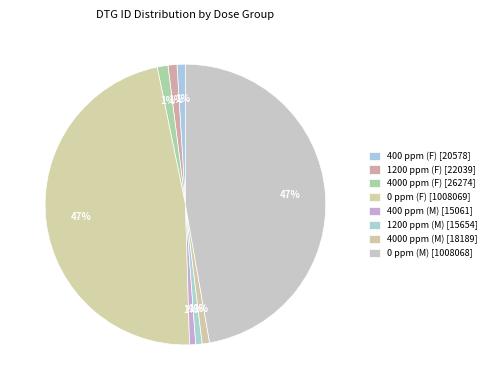

Rank the categories by value from lowest to highest.

400 ppm (M), 1200 ppm (M), 4000 ppm (M), 400 ppm (F), 1200 ppm (F), 4000 ppm (F), 0 ppm (M), 0 ppm (F)